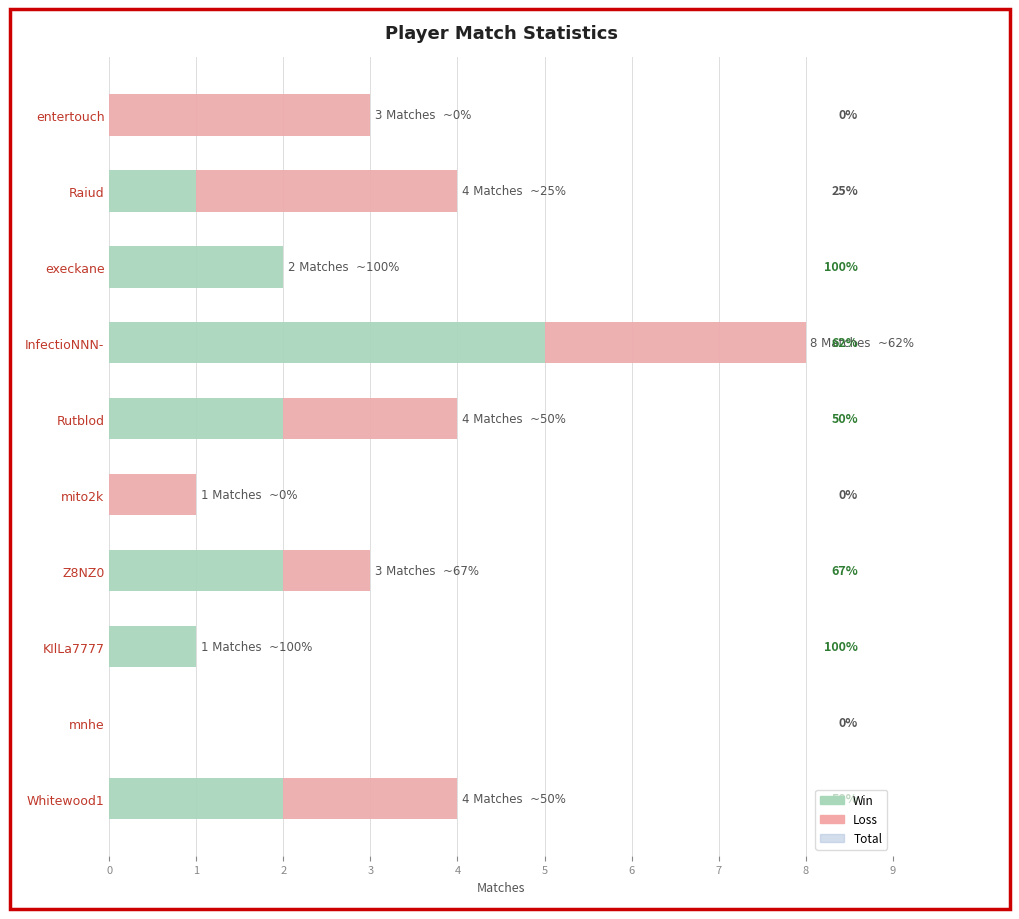

How many groups of bars are there?

10